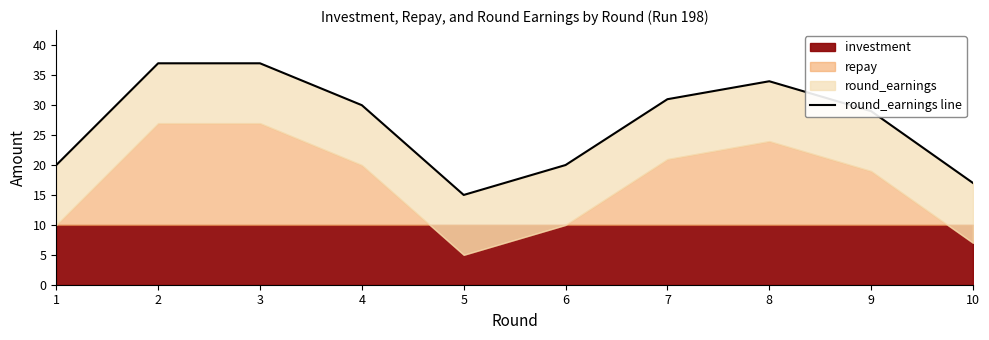

What is the difference between the values at 7 and 8?

3